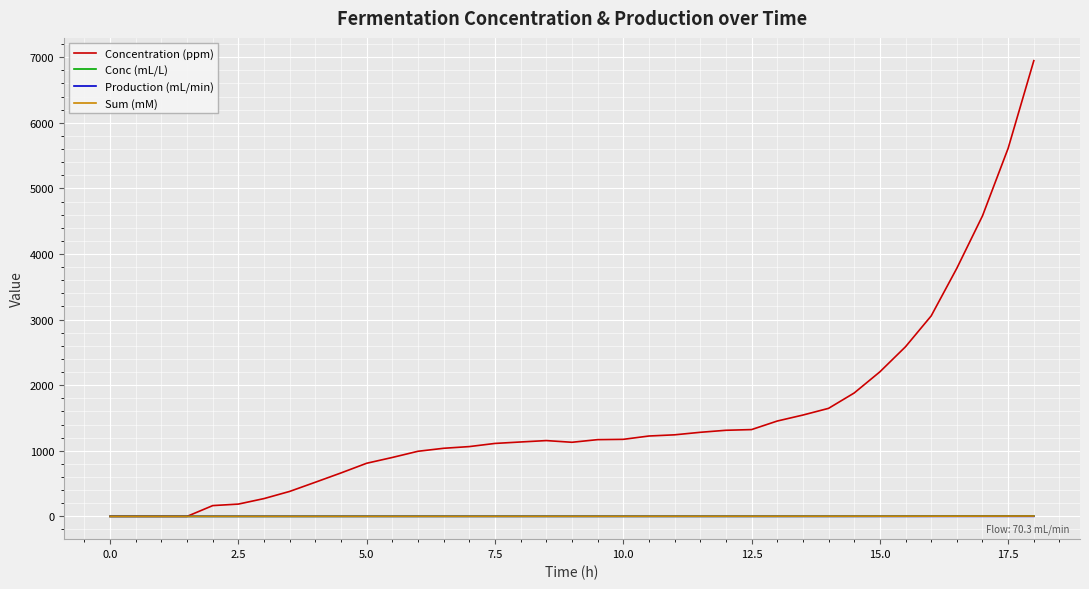

What are all the series names shown in the legend?

Concentration (ppm), Conc (mL/L), Production (mL/min), Sum (mM)